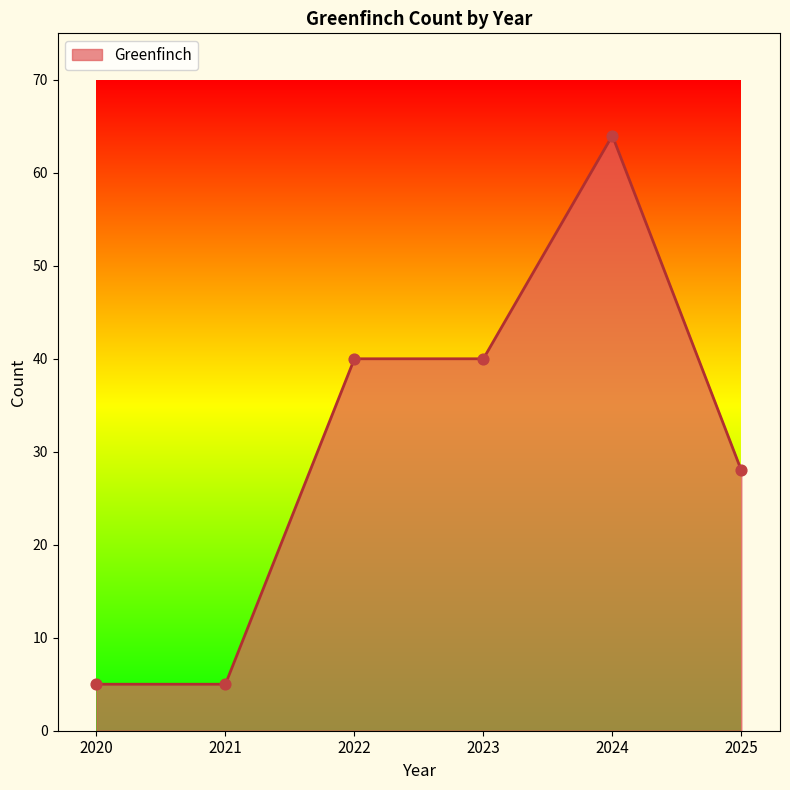

Which has a higher value, 2022 or 2024?

2024